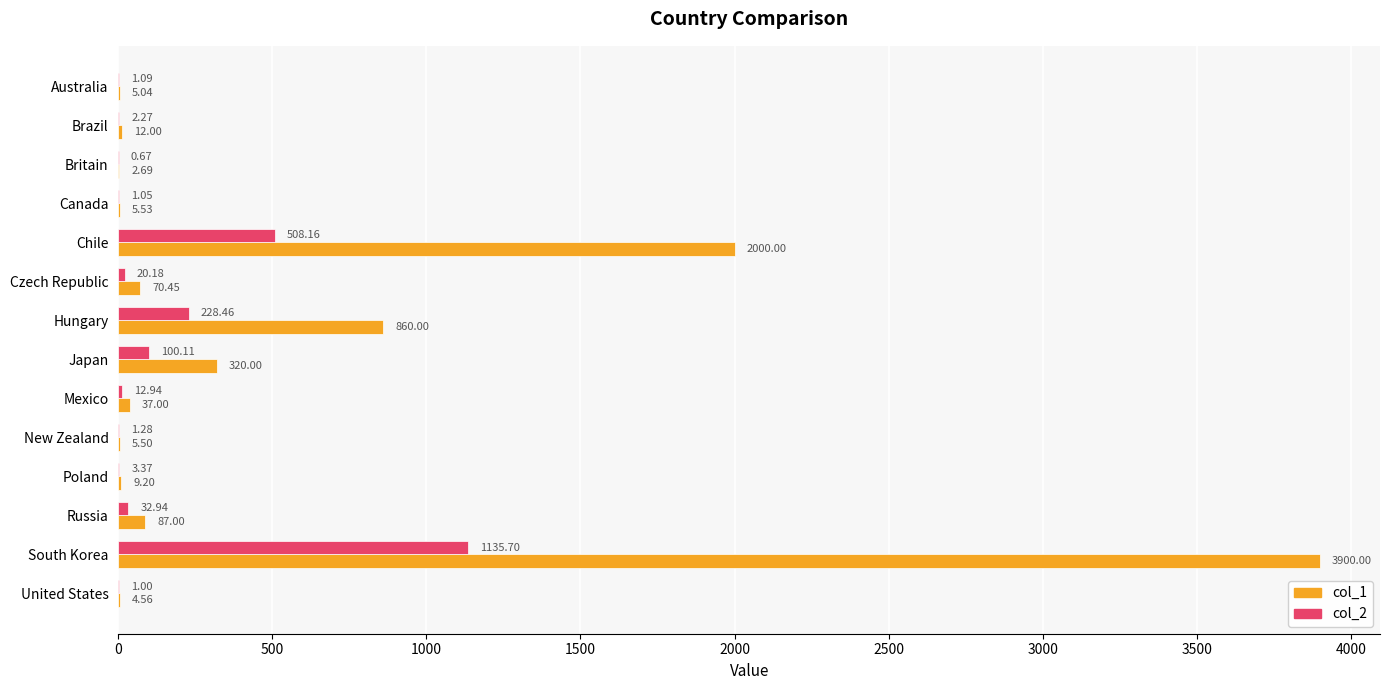

Which series has the largest total across all categories?

col_1